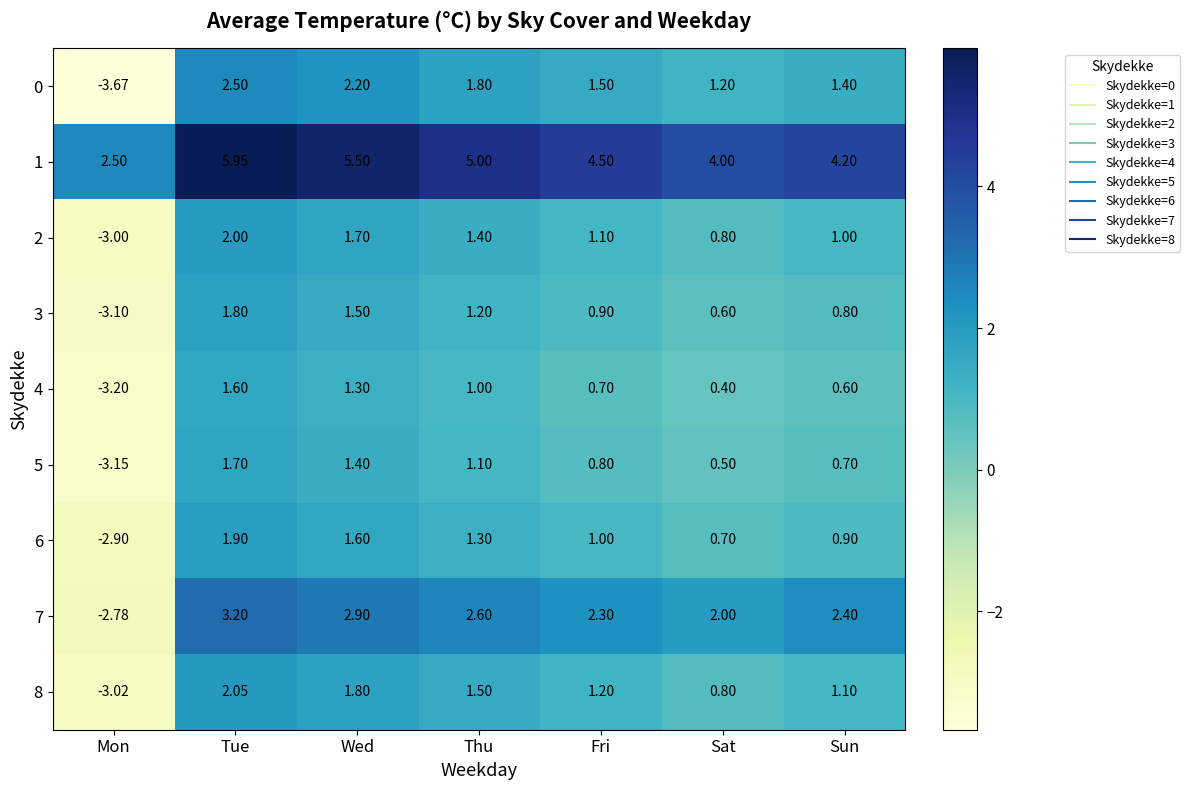

At which category does the chart reach its minimum across all series?

Mon